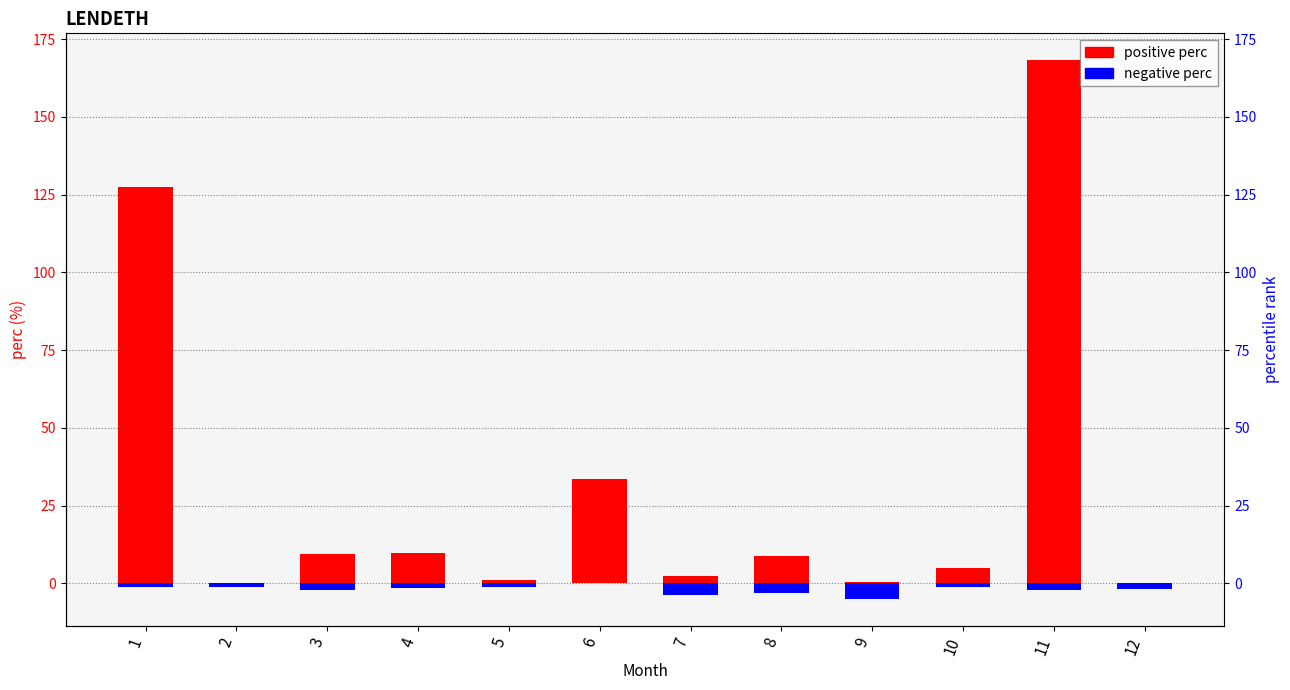

List the series in order of their peak value, highest first.

positive perc, negative perc